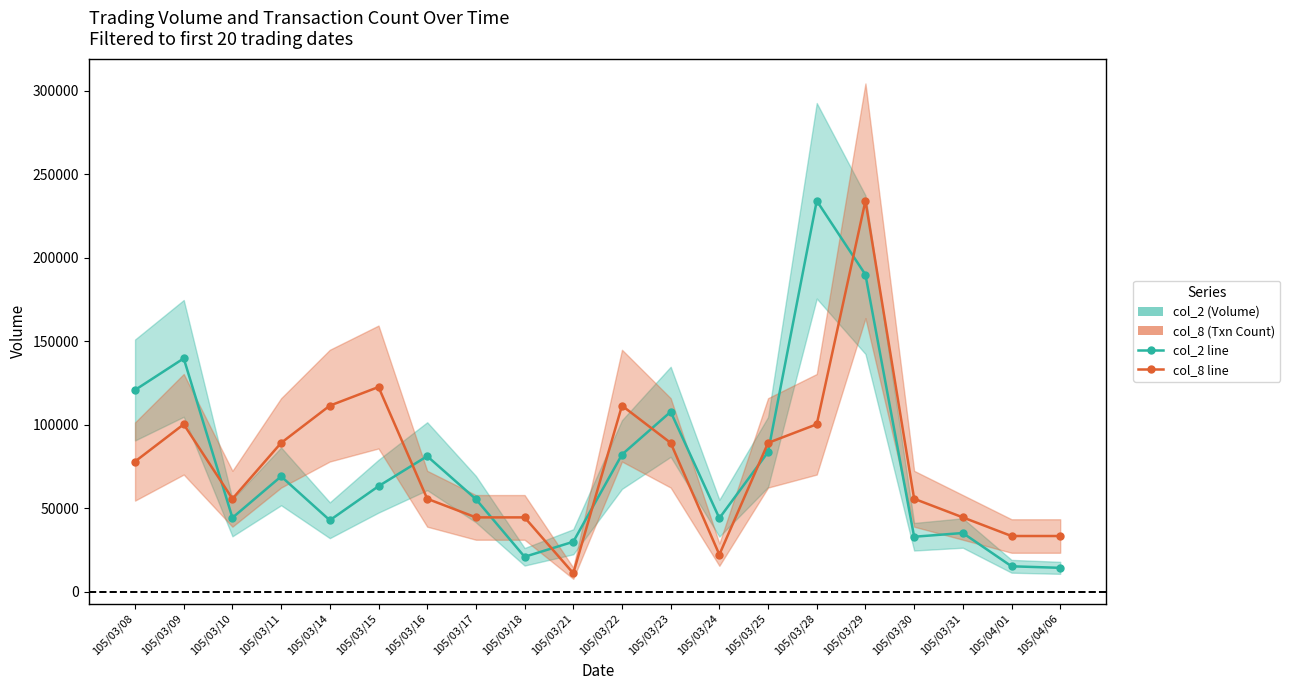

Which series ends up on top after the final intersection of col_2 (Volume) and col_8 (Txn Count scaled)?

col_8 (Txn Count scaled)